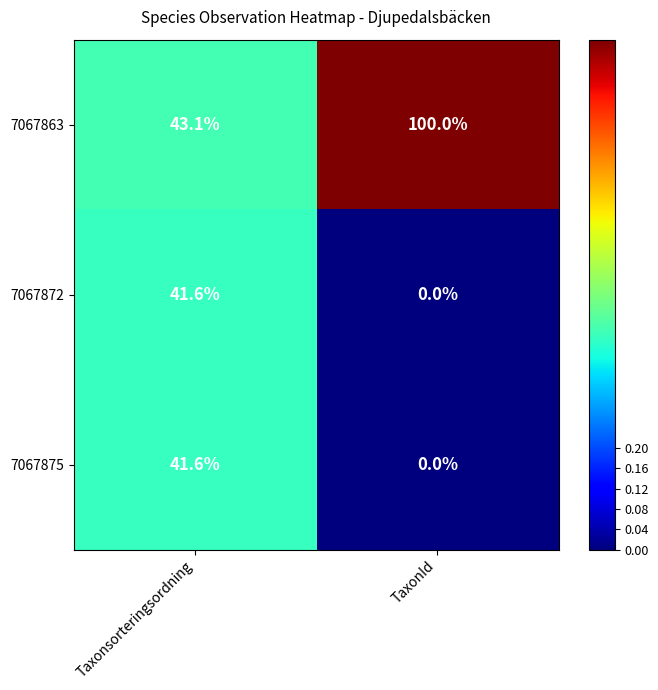

Is it true that 7067875 equals 0.0 at TaxonId?

True